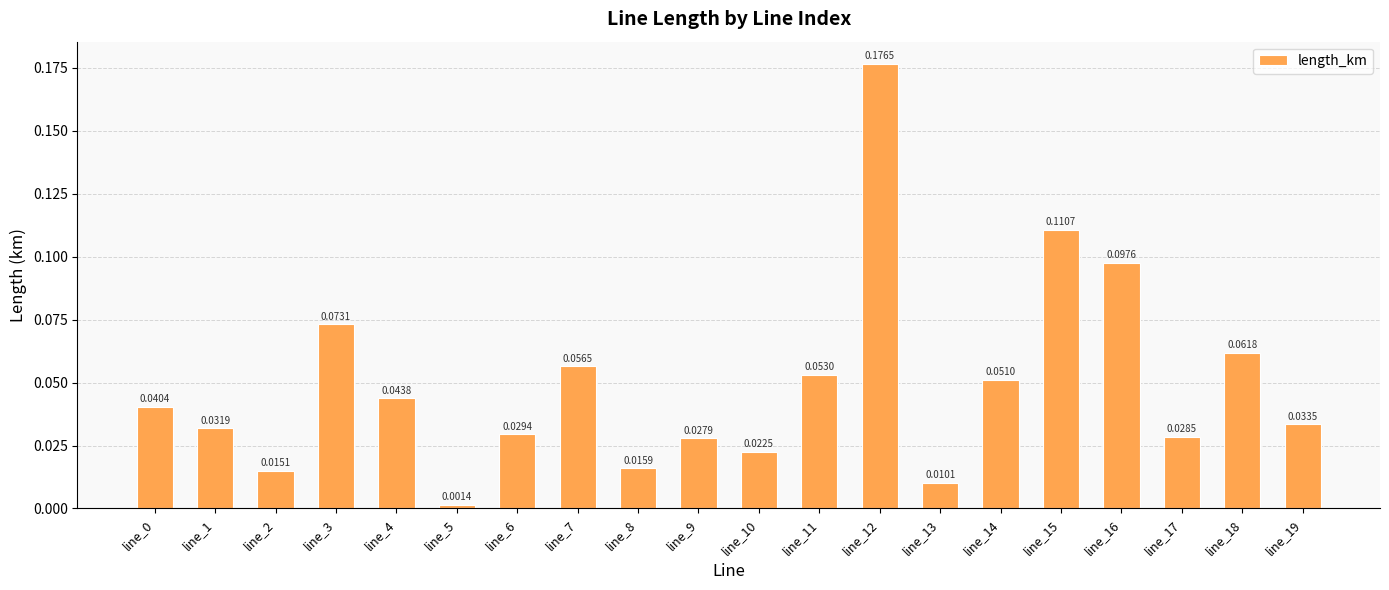

What is the change in value from line_1 to line_15?

+0.1